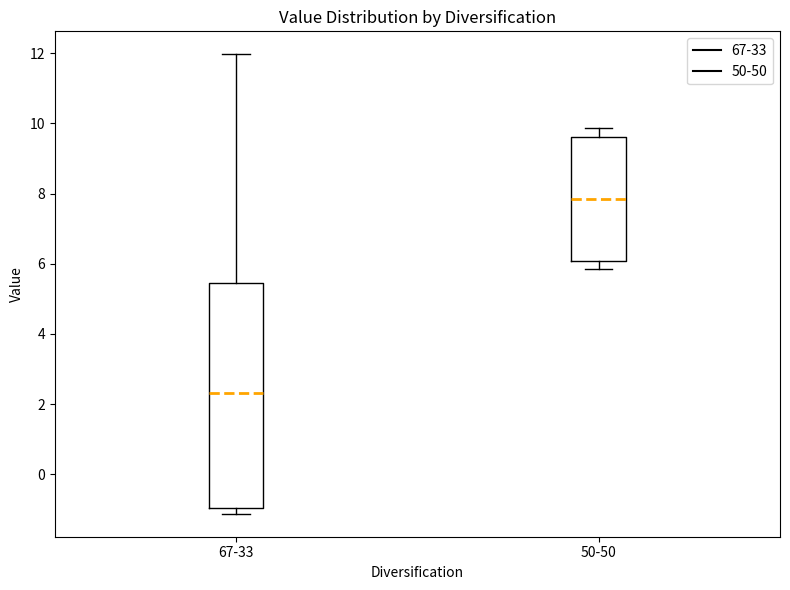

Reading left to right, transcribe this box plot: for each box, give where its median line is, the range the box spans, and where its two whiskers end, as read against the y-axis. The values are not printed on the chart, so give them approximately, as read against the axis.

67-33: median 2.4, box -1.0 to 5.4, whiskers -1.2 to 12.0
50-50: median 7.8, box 6.0 to 9.6, whiskers 5.8 to 9.8